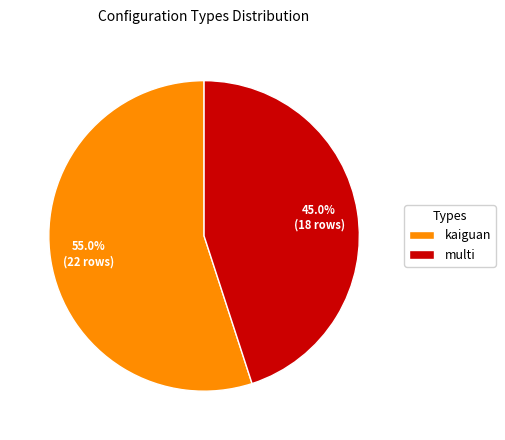

What is the smallest slice in the pie chart?

multi